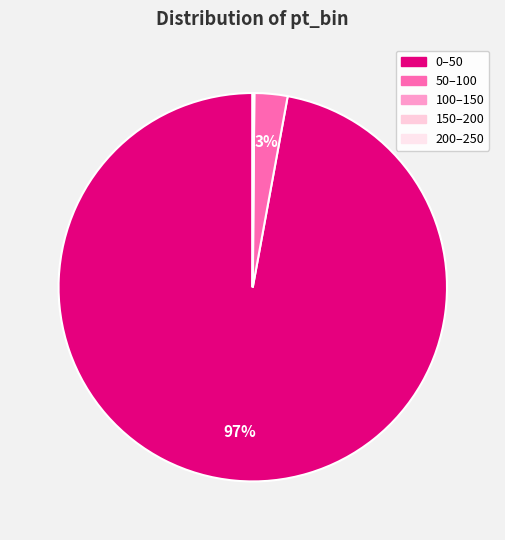

What is the smallest slice in the pie chart?

200–250